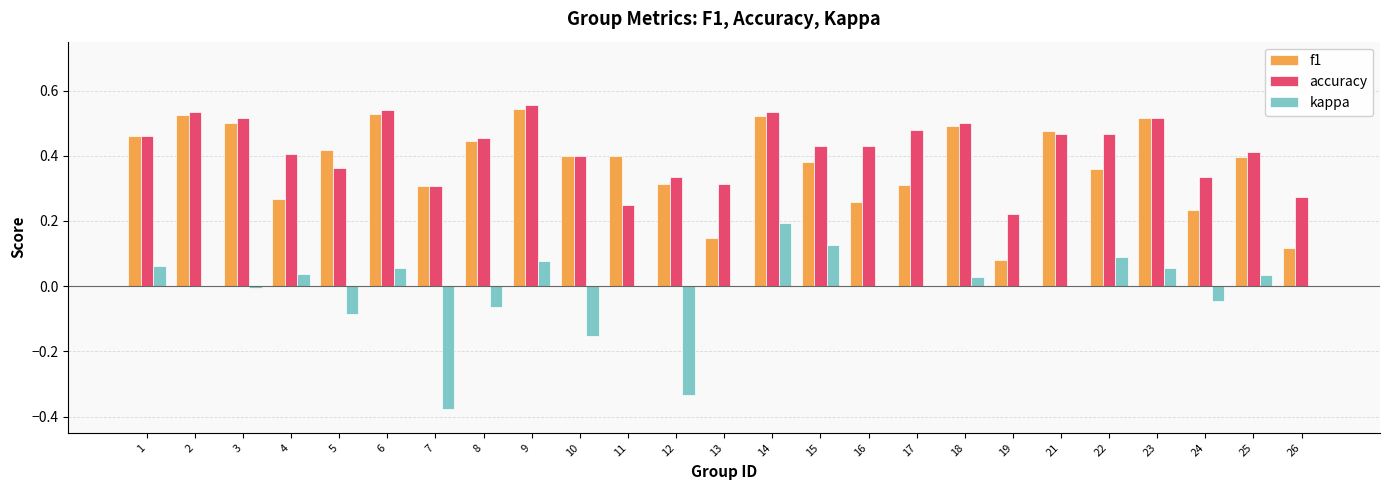

Are the bars horizontal?

No